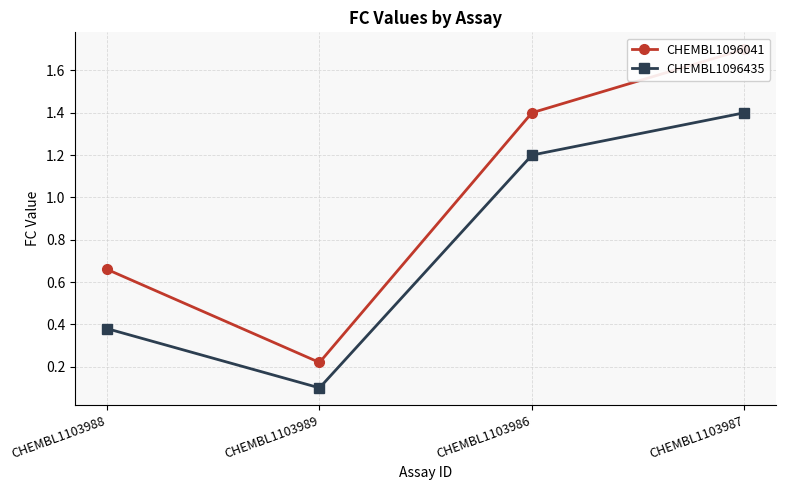

Which series has the largest range (max minus min)?

CHEMBL1096041